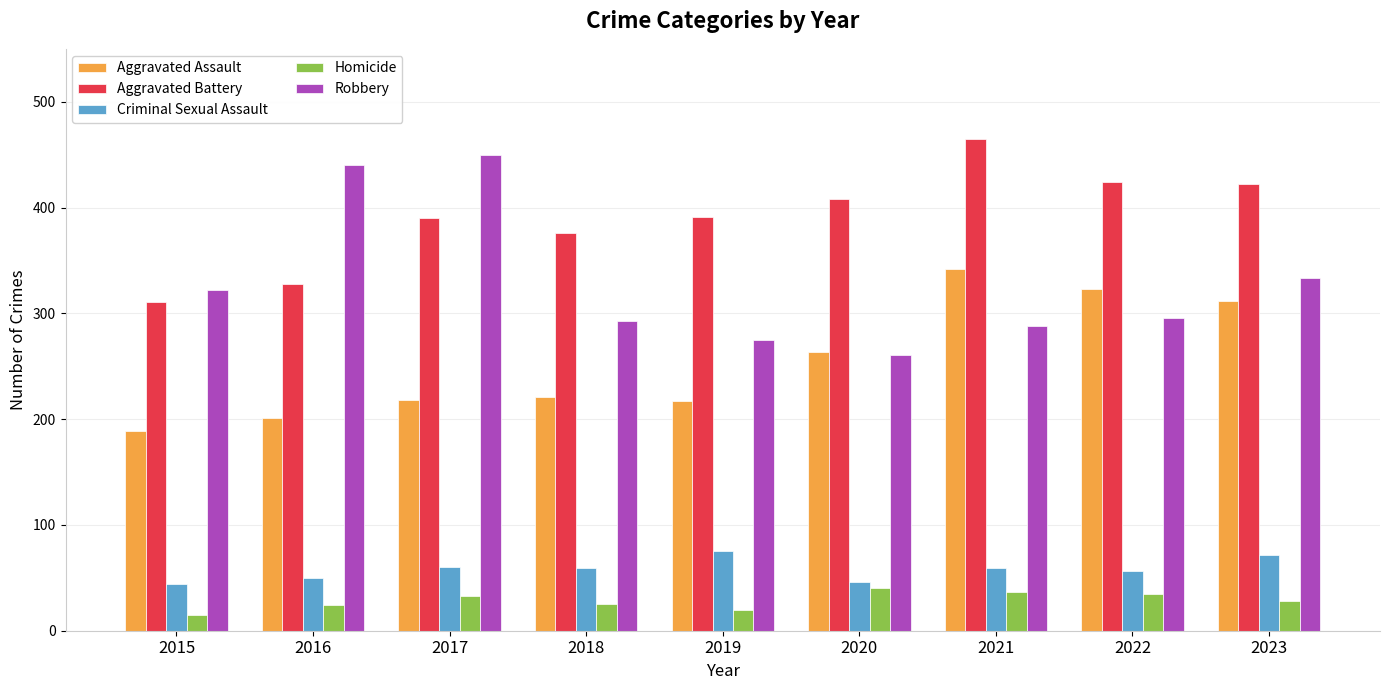

What is the difference between the maximum and minimum values in the Aggravated Battery series?

154